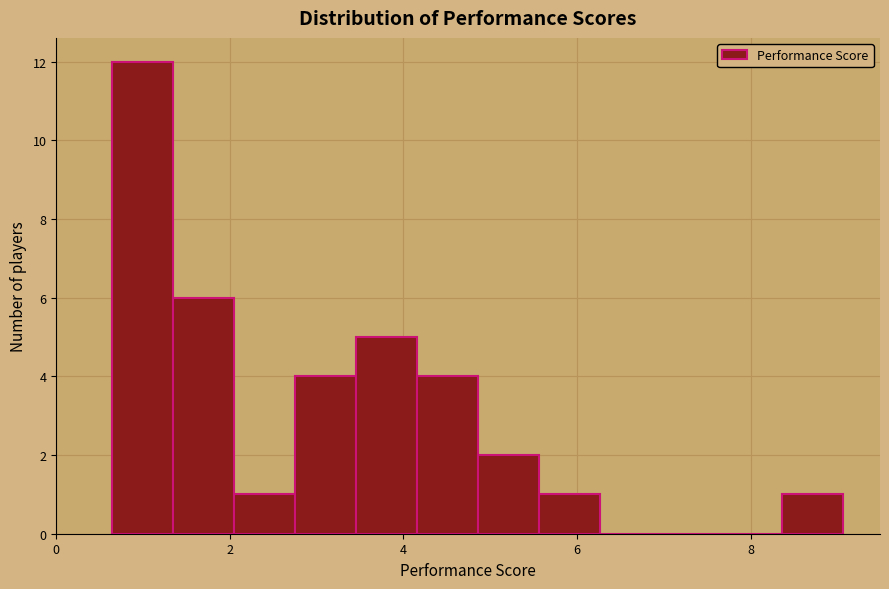

Around what value on the x-axis is the tallest bar? Give the approximate position of its centre, as read against the axis.

1.0